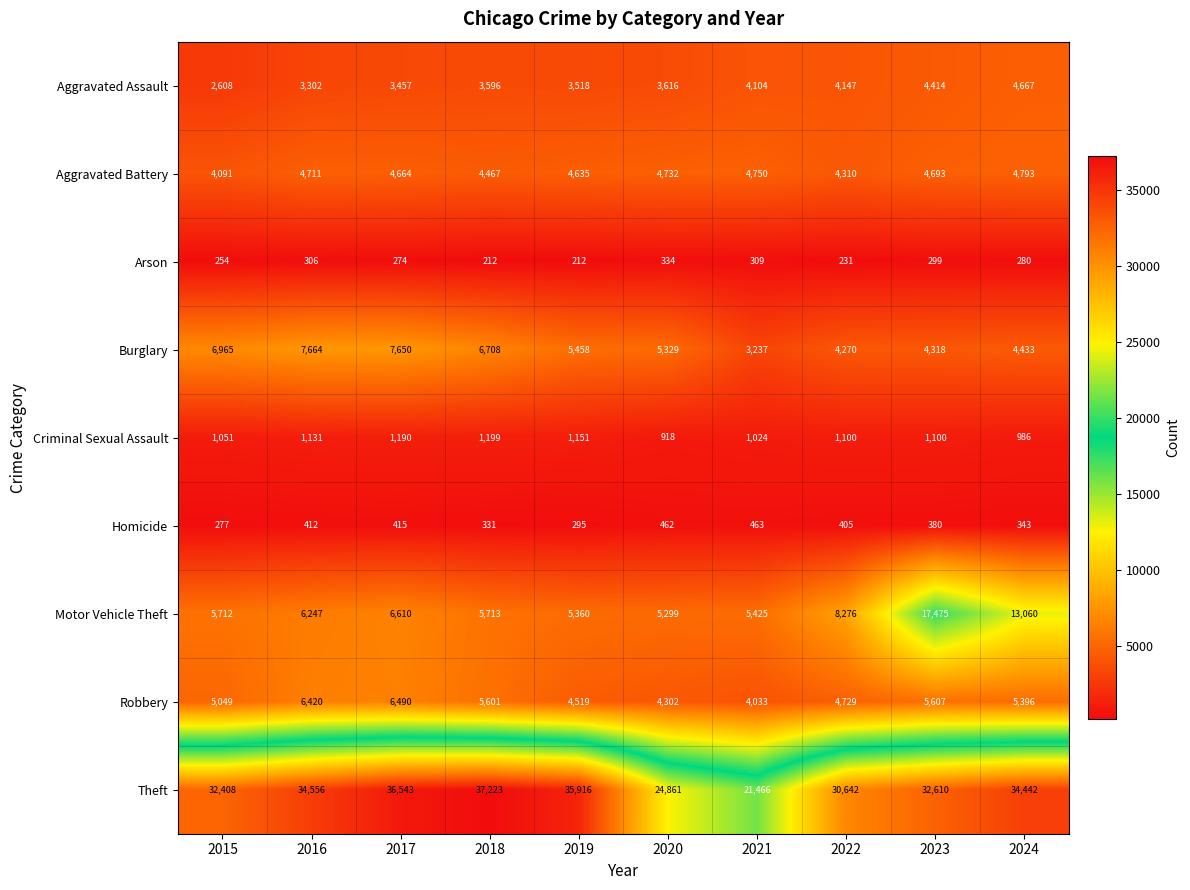

The value of Criminal Sexual Assault at 2024 is 986. True or false?

True